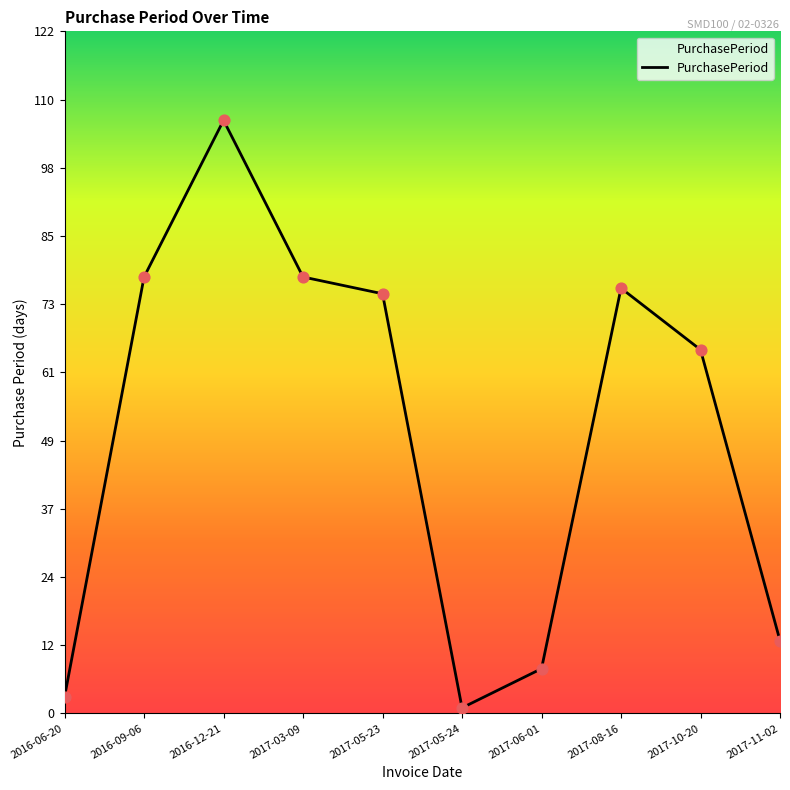

What is the ratio of the value at 2016-06-20 to the value at 2017-05-24?

3.0